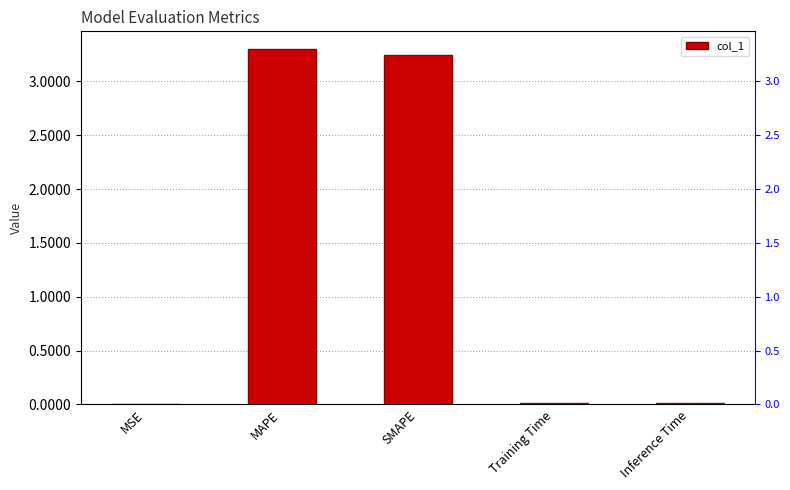

Rank the categories by value from highest to lowest.

MAPE, SMAPE, Inference Time, Training Time, MSE